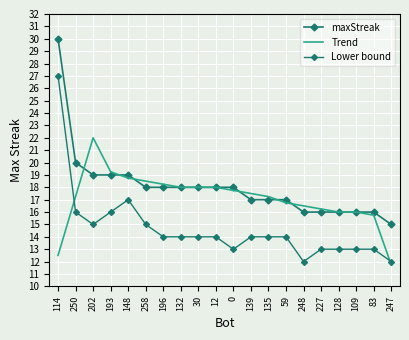

Which series has the largest total across all categories?

maxStreak